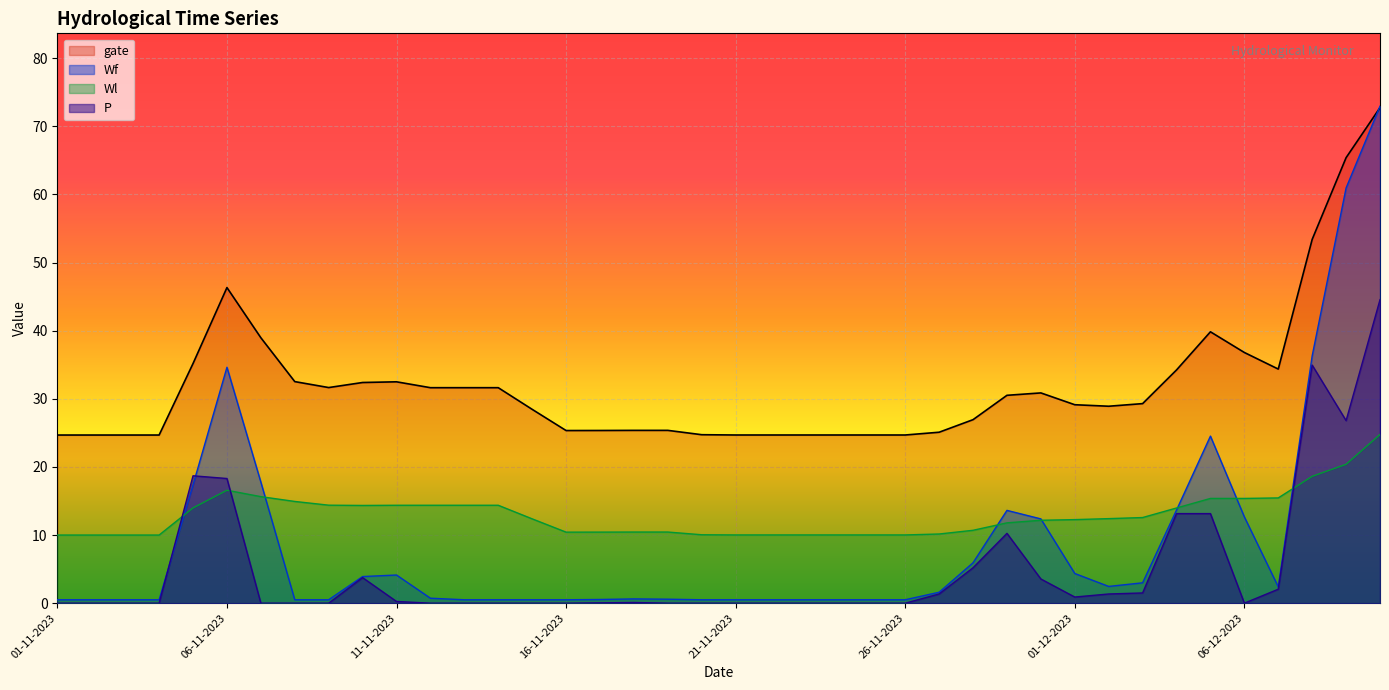

How many lines are shown in the chart?

4